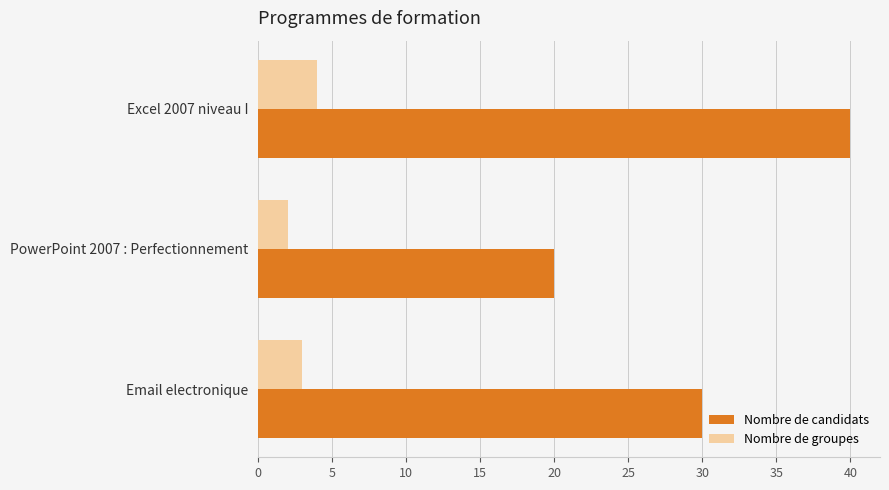

What is the difference between the maximum and minimum values in the Nombre de groupes series?

2